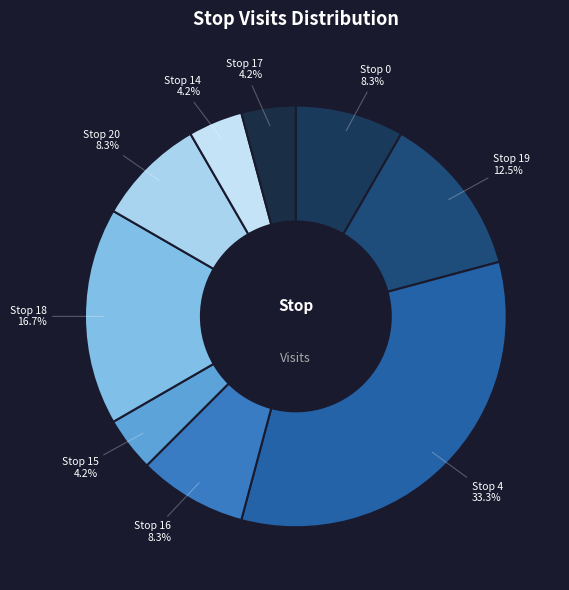

Which category has the smallest portion of the pie?

15